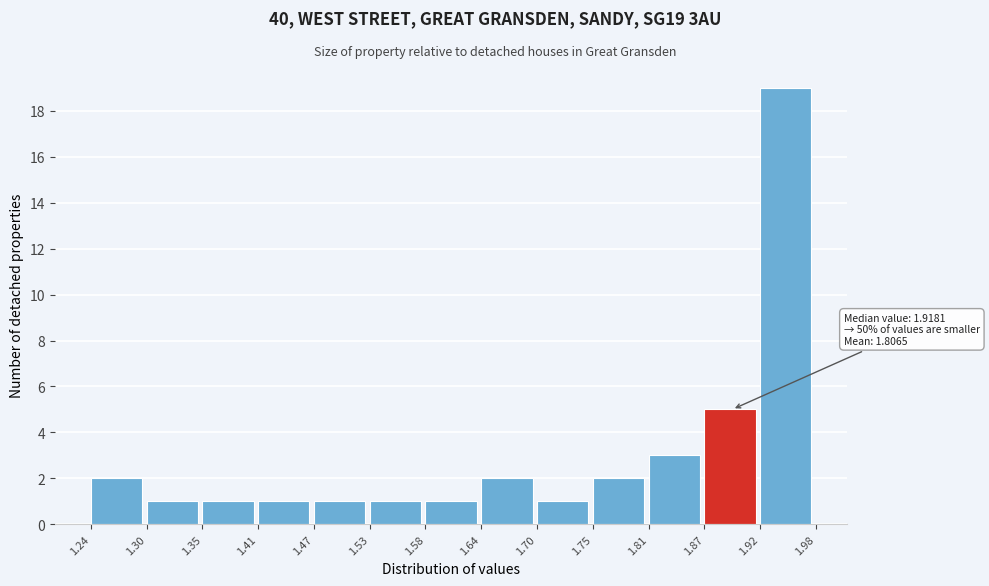

Which range on the x-axis has the tallest bar?

1.92 to 1.98